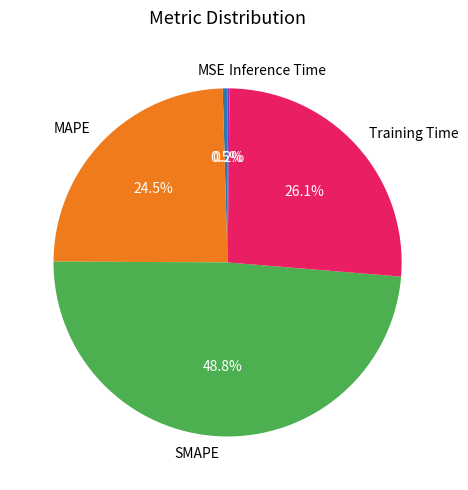

Is there a majority slice in this chart?

No